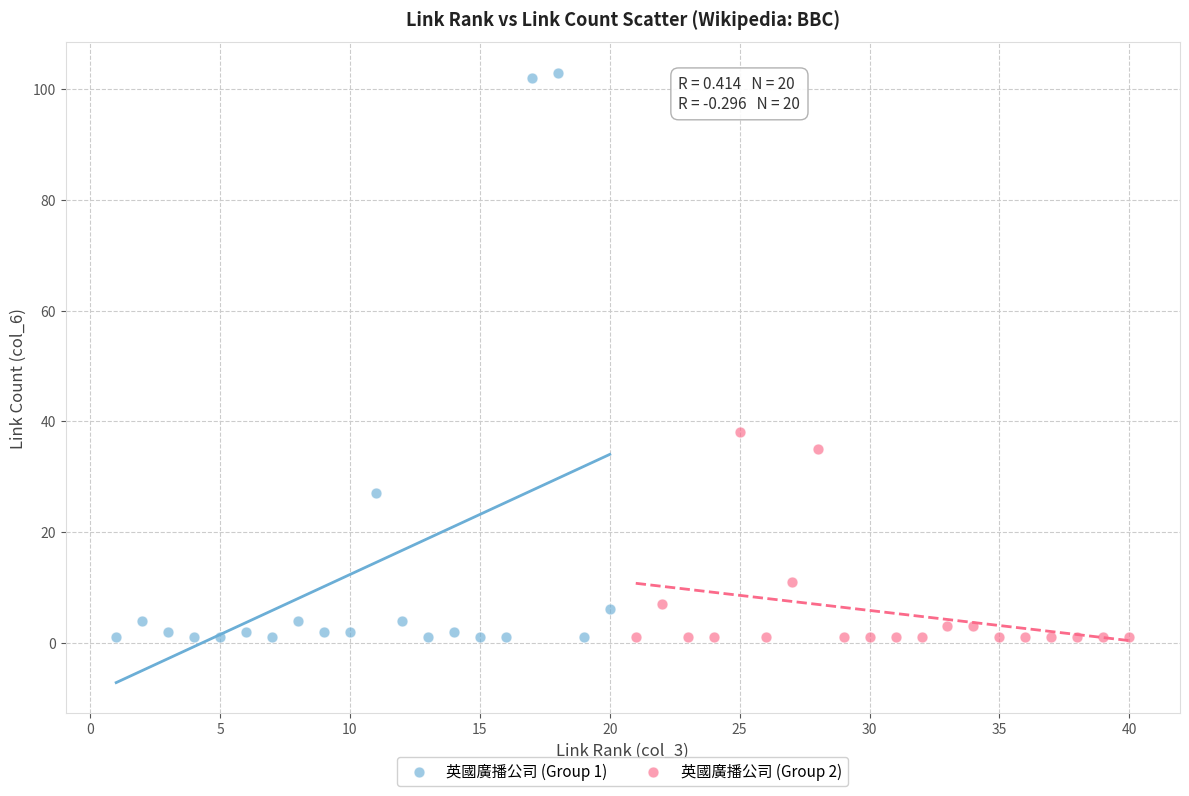

Which series has the largest Y range (max minus min)?

英國廣播公司 (Group 1)